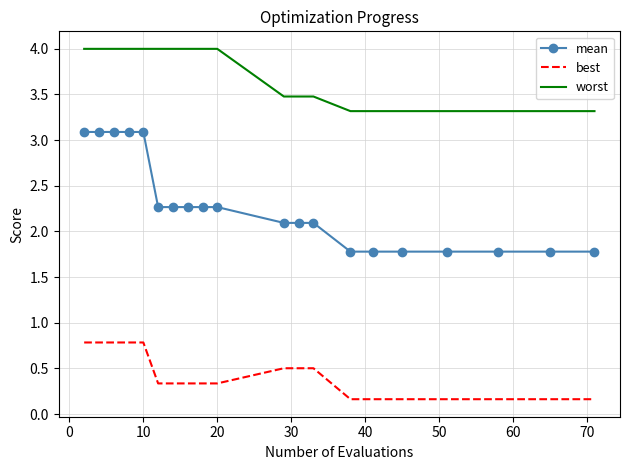

What is the highest value of the worst series?

4.0